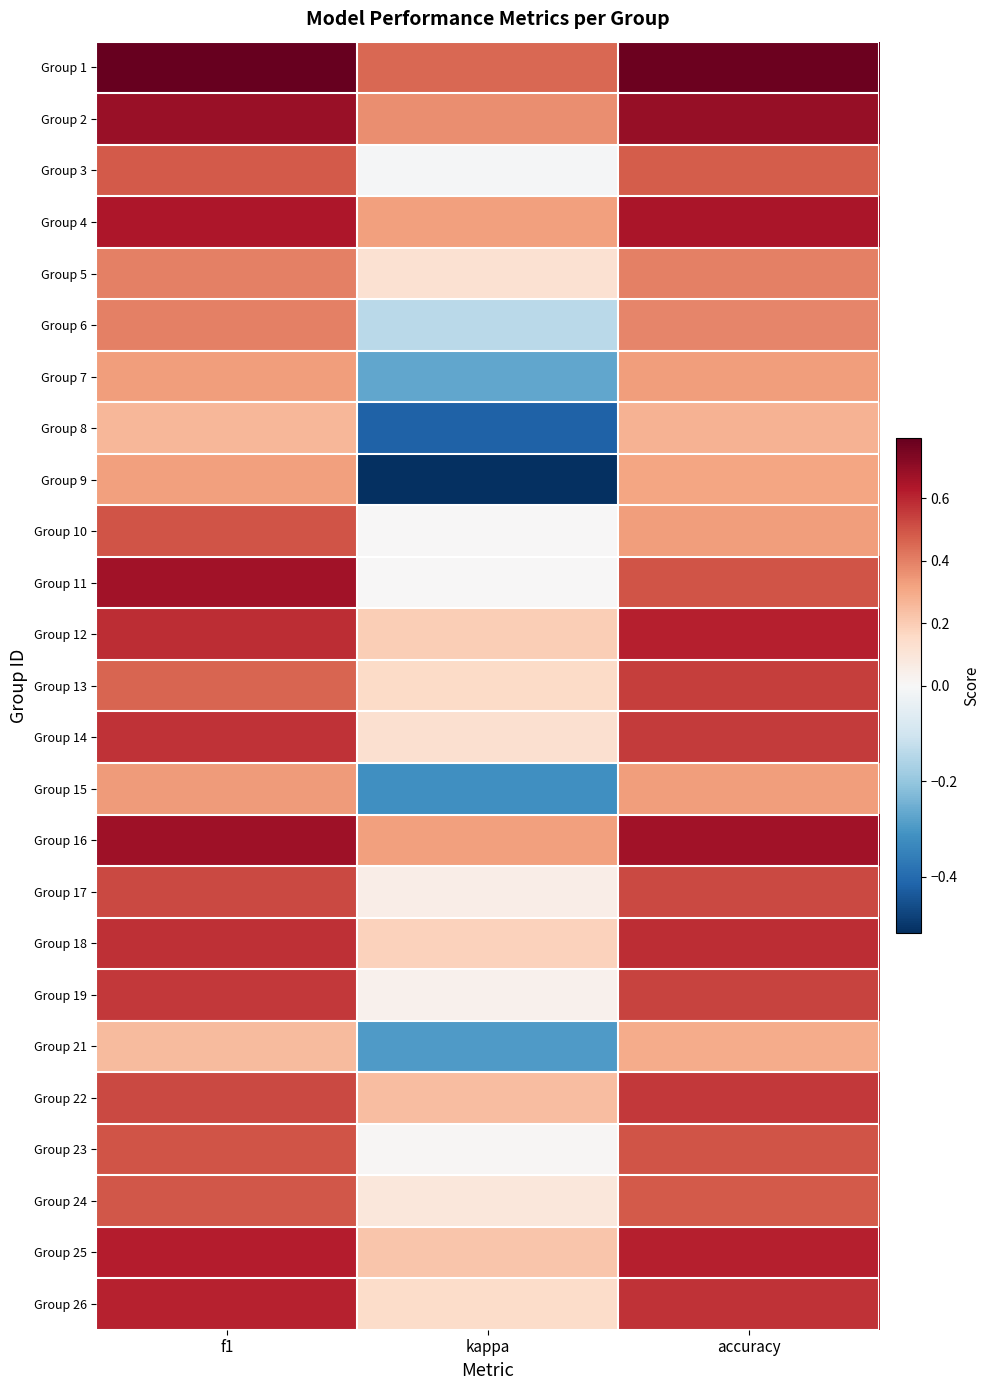

Reading left to right, list all the values displayed in this chart.

Group 1: f1=0.8	kappa=0.5	accuracy=0.8
Group 2: f1=0.7	kappa=0.4	accuracy=0.7
Group 3: f1=0.5	kappa=-0.0	accuracy=0.5
Group 4: f1=0.6	kappa=0.3	accuracy=0.6
Group 5: f1=0.4	kappa=0.1	accuracy=0.4
Group 6: f1=0.4	kappa=-0.1	accuracy=0.4
Group 7: f1=0.3	kappa=-0.3	accuracy=0.3
Group 8: f1=0.3	kappa=-0.4	accuracy=0.3
Group 9: f1=0.3	kappa=-0.5	accuracy=0.3
Group 10: f1=0.5	kappa=0.0	accuracy=0.3
Group 11: f1=0.7	kappa=0.0	accuracy=0.5
Group 12: f1=0.6	kappa=0.2	accuracy=0.6
Group 13: f1=0.5	kappa=0.2	accuracy=0.5
Group 14: f1=0.6	kappa=0.1	accuracy=0.6
Group 15: f1=0.3	kappa=-0.3	accuracy=0.3
Group 16: f1=0.7	kappa=0.3	accuracy=0.7
Group 17: f1=0.5	kappa=0.1	accuracy=0.5
Group 18: f1=0.6	kappa=0.2	accuracy=0.6
Group 19: f1=0.6	kappa=0.0	accuracy=0.5
Group 21: f1=0.2	kappa=-0.3	accuracy=0.3
Group 22: f1=0.5	kappa=0.2	accuracy=0.6
Group 23: f1=0.5	kappa=0.0	accuracy=0.5
Group 24: f1=0.5	kappa=0.1	accuracy=0.5
Group 25: f1=0.6	kappa=0.2	accuracy=0.6
Group 26: f1=0.6	kappa=0.1	accuracy=0.6